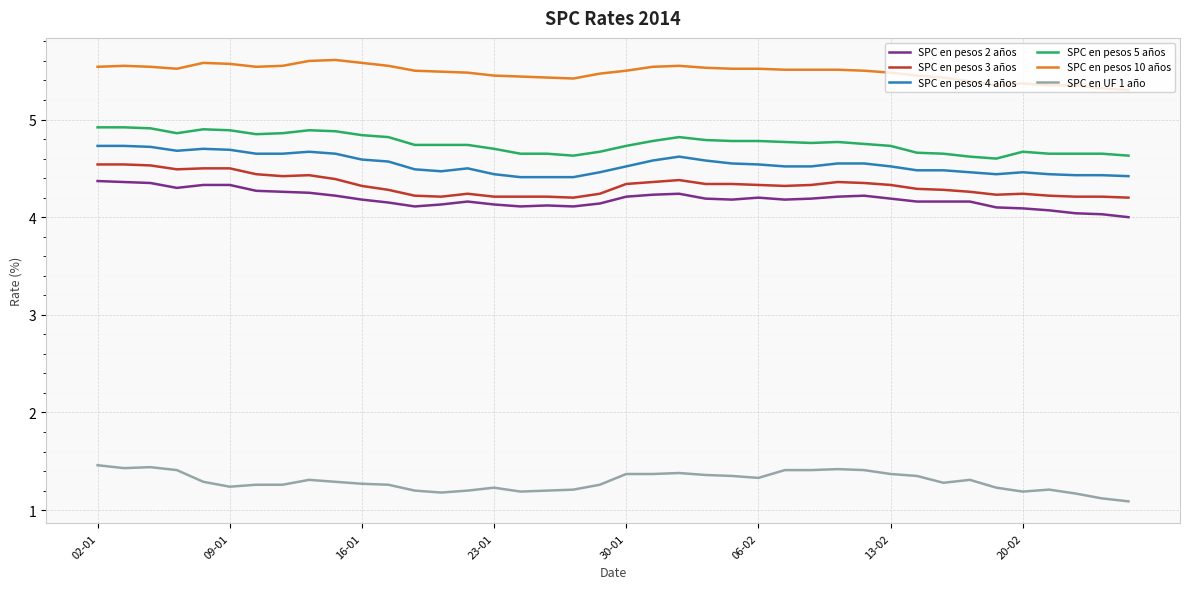

True or false: SPC en pesos 2 años and SPC en UF 1 año cross at least once.

False